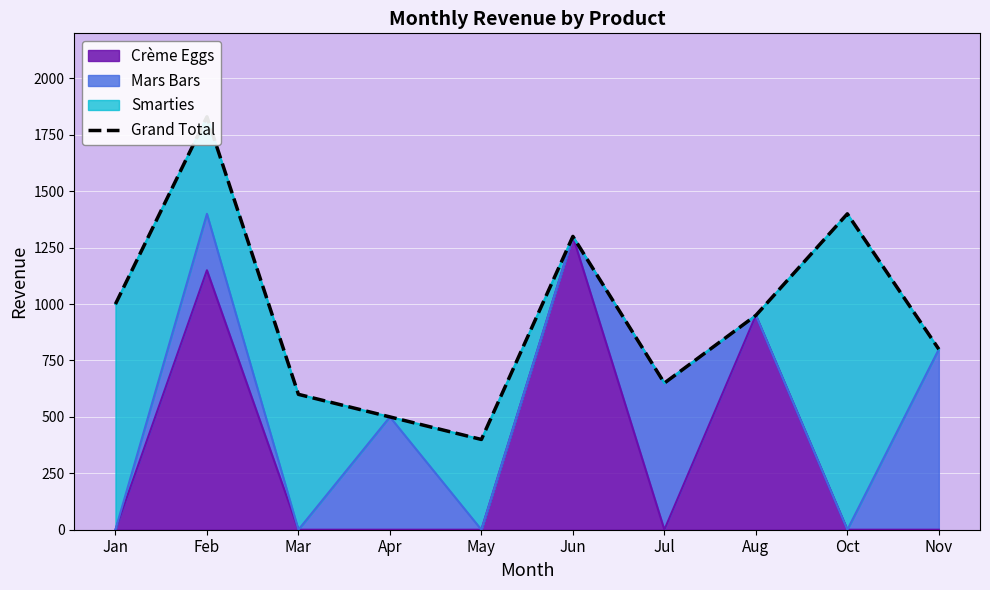

Where is the data nearest to the value 1115?

Jan